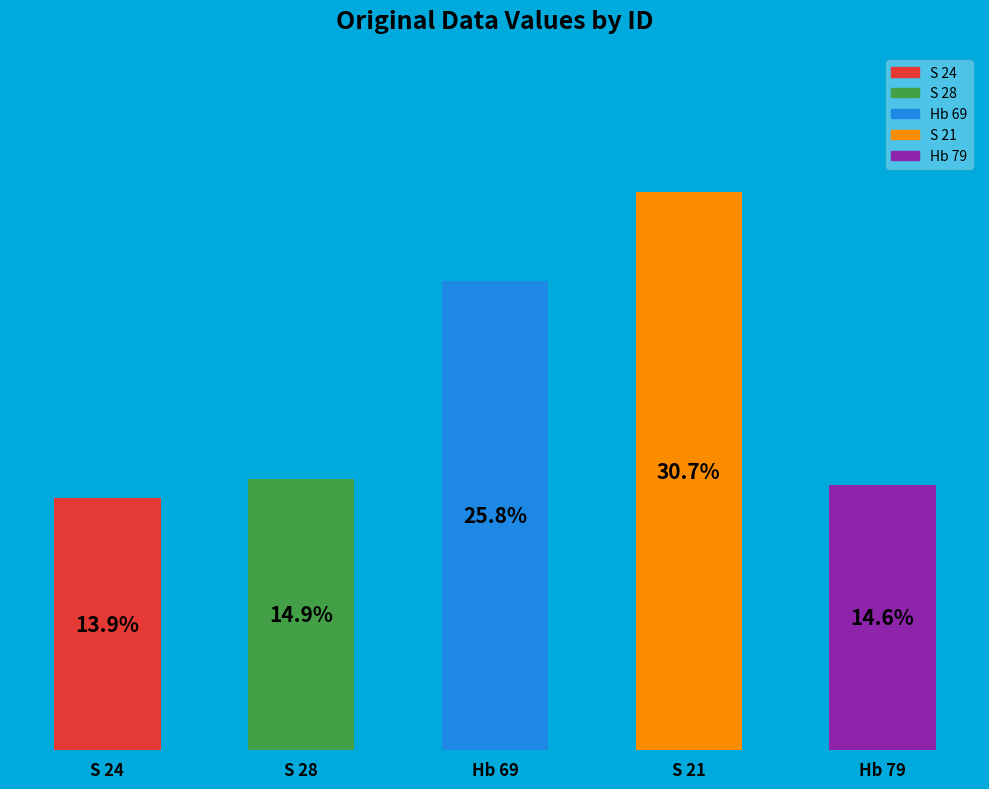

Is S 21 the majority of the pie?

No